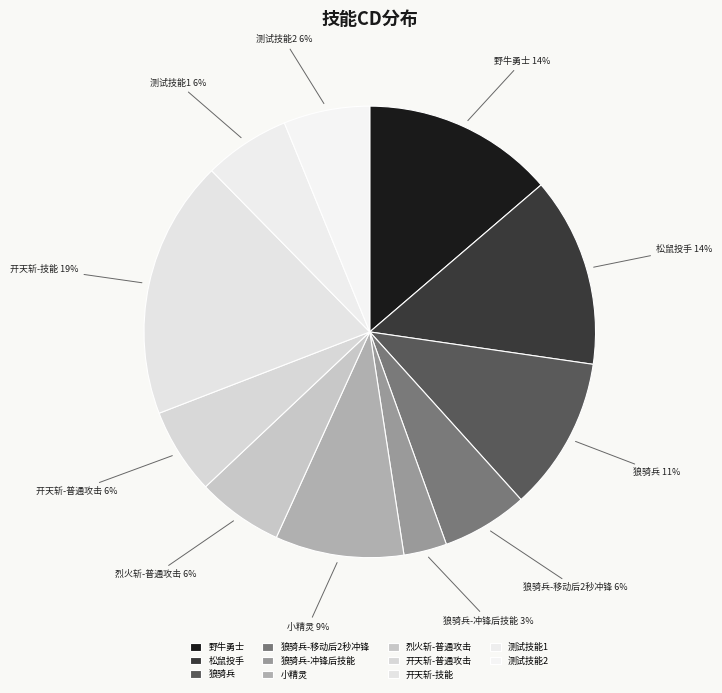

Is the sum of 狼骑兵-移动后2秒冲锋 and 野牛勇士 greater than half?

No